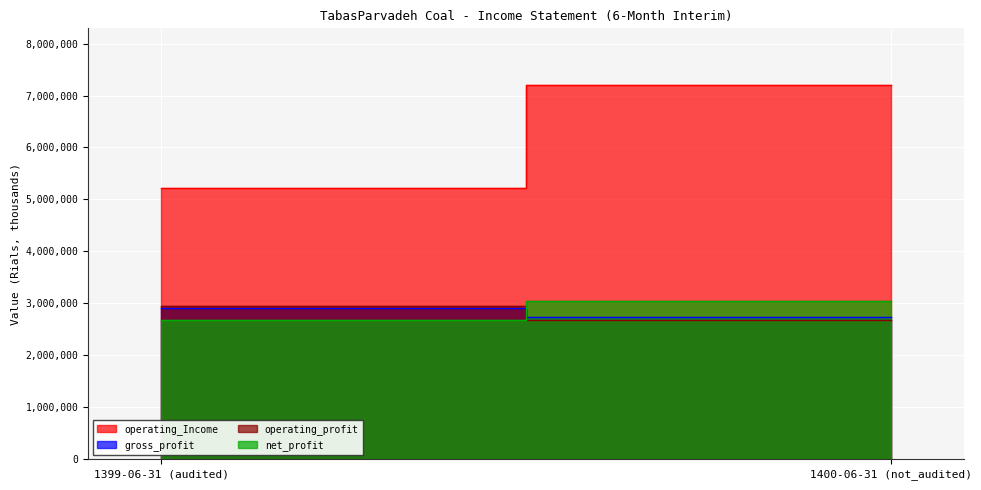

Reading left to right, transcribe all the data shown in this chart.

operating_Income: 5228260	7210589
gross_profit: 2915912	2740329
operating_profit: 2943082	2676738
net_profit: 2676738	3047122